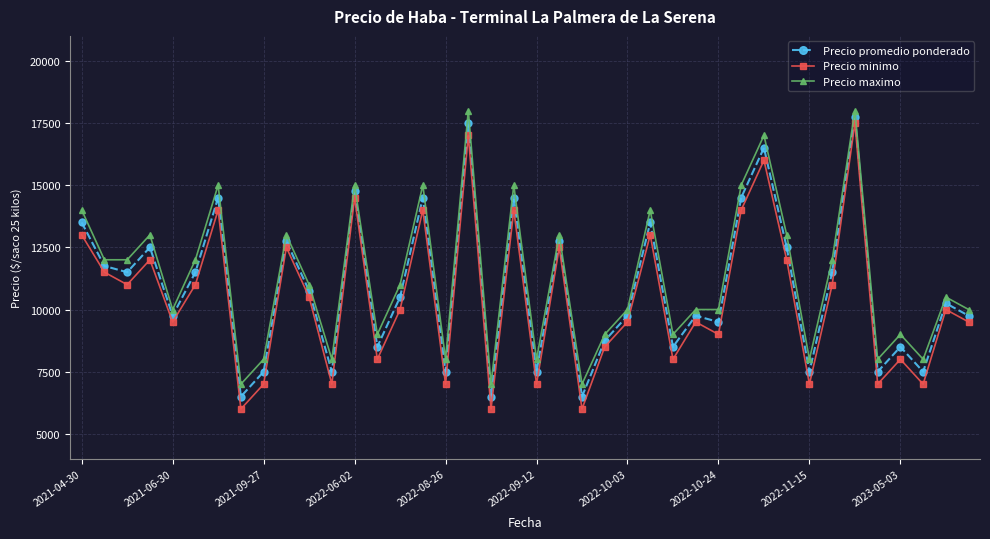

Which series has the widest spread of values?

Precio minimo